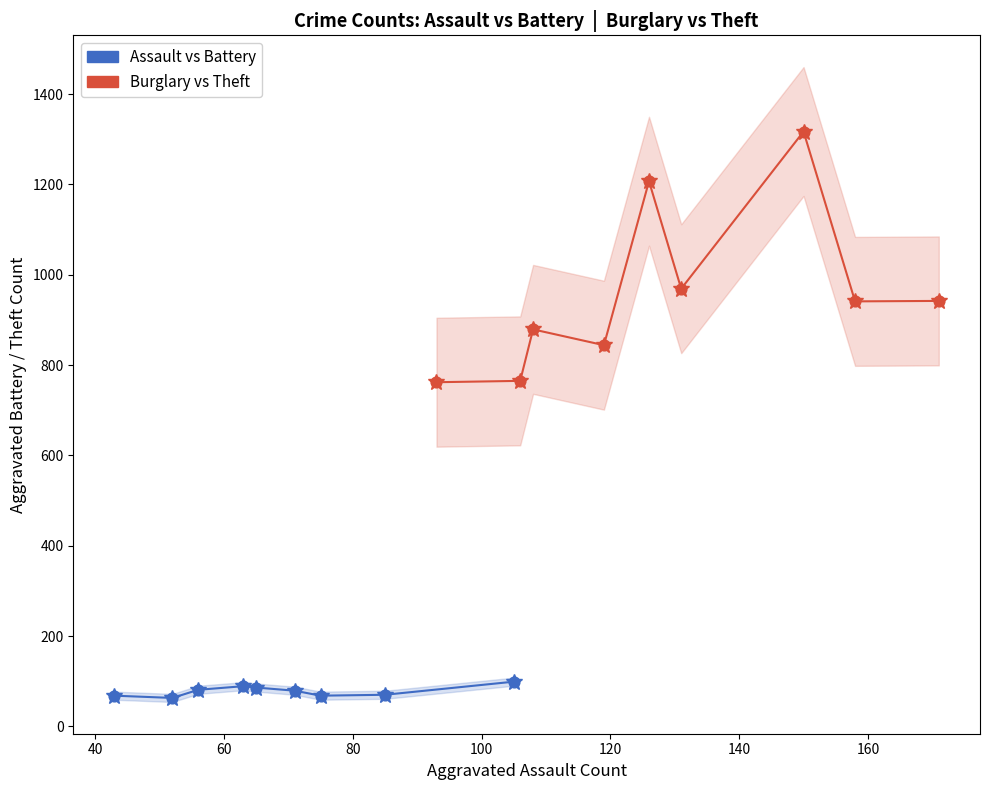

Which series reaches the minimum Y coordinate?

Assault vs Battery